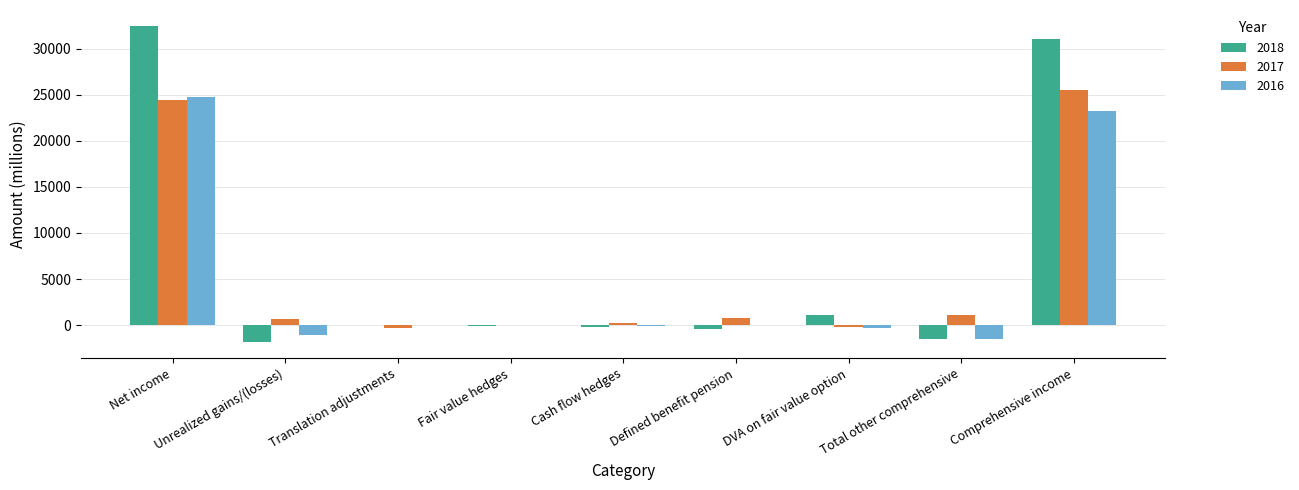

Count the number of data series in this chart.

3